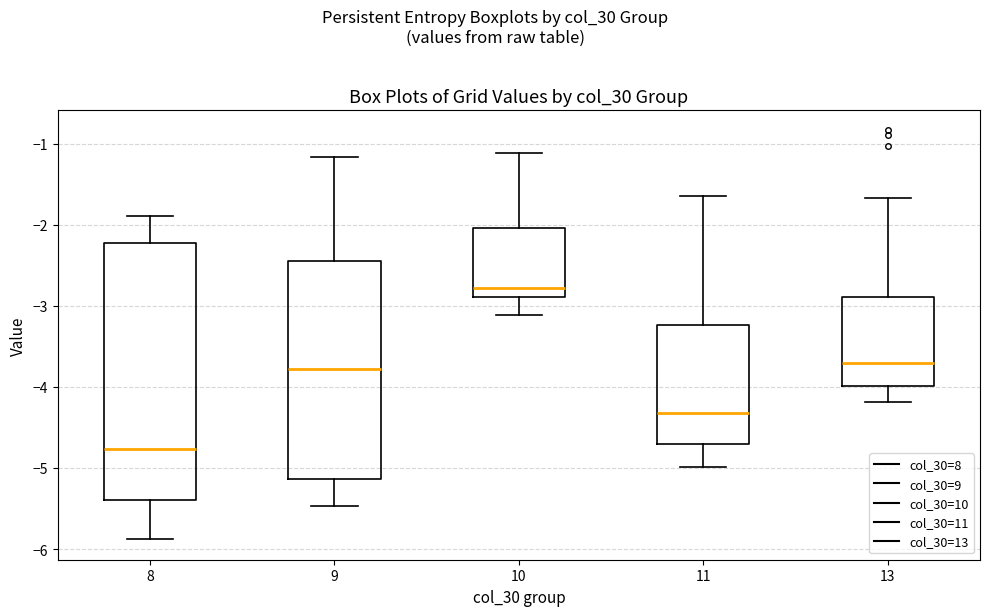

Which box is the tallest, from its lower edge to its upper edge?

8